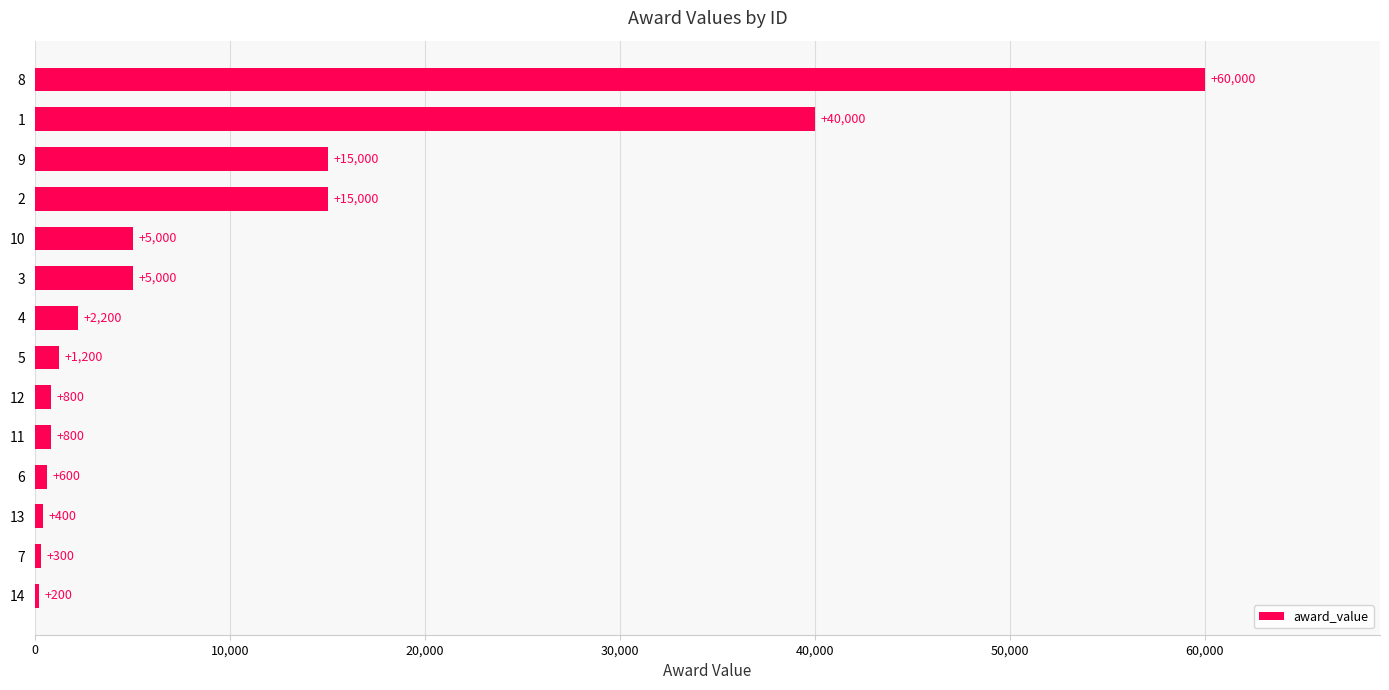

Are the bars horizontal?

Yes